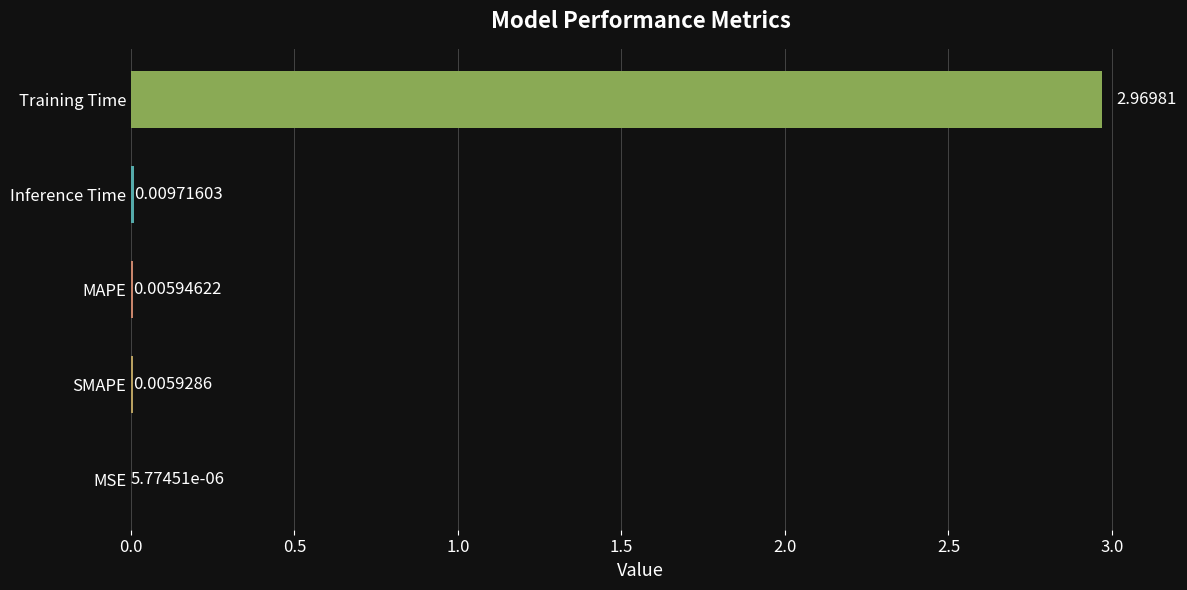

Where is the data nearest to the value 1?

Inference Time